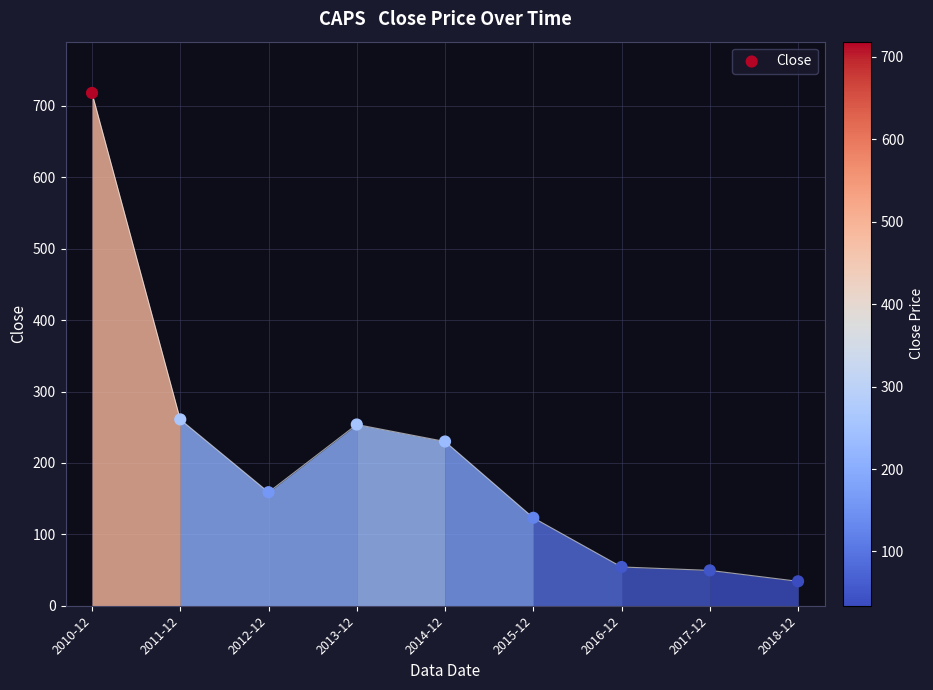

What is the average Y value?

209.2